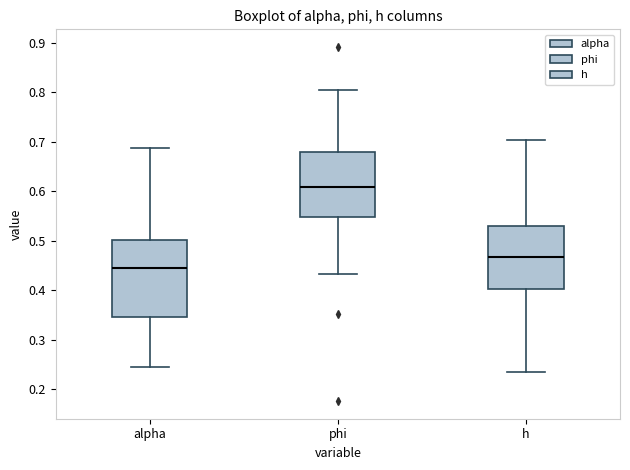

Reading left to right, read every box against the y-axis: the position of its median line, the range the box covers, and the ends of its whiskers. The values are not printed on the chart, so give them approximately, as read against the axis.

alpha: median 0.45, box 0.35 to 0.50, whiskers 0.25 to 0.69
phi: median 0.61, box 0.55 to 0.68, whiskers 0.43 to 0.80
h: median 0.47, box 0.40 to 0.53, whiskers 0.24 to 0.70